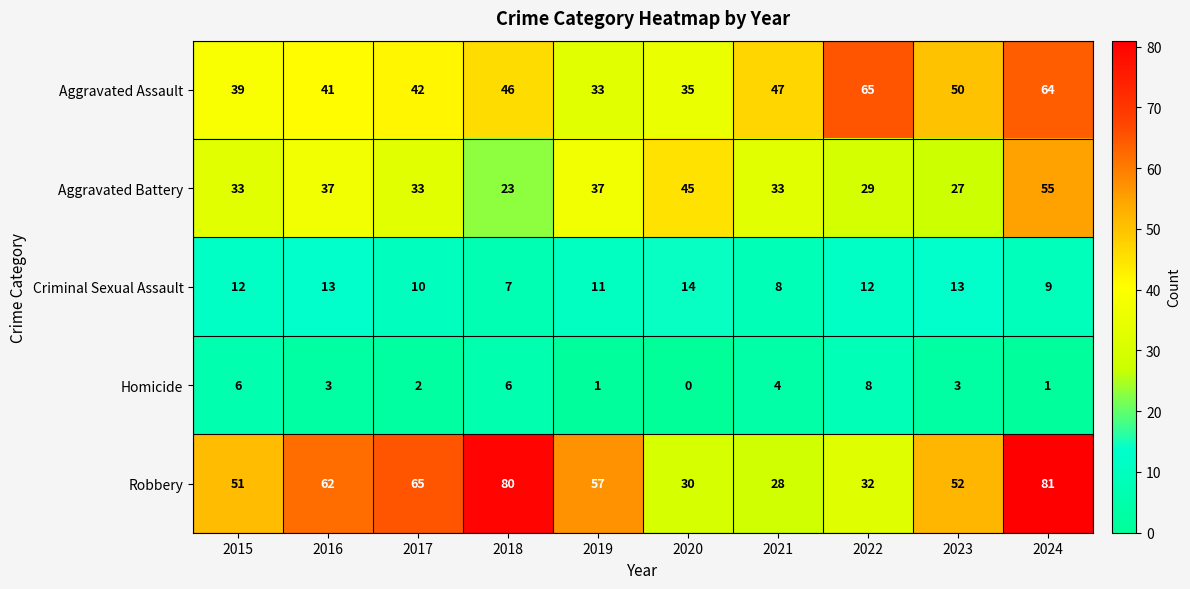

At which category is the sum across all series the highest?

2024